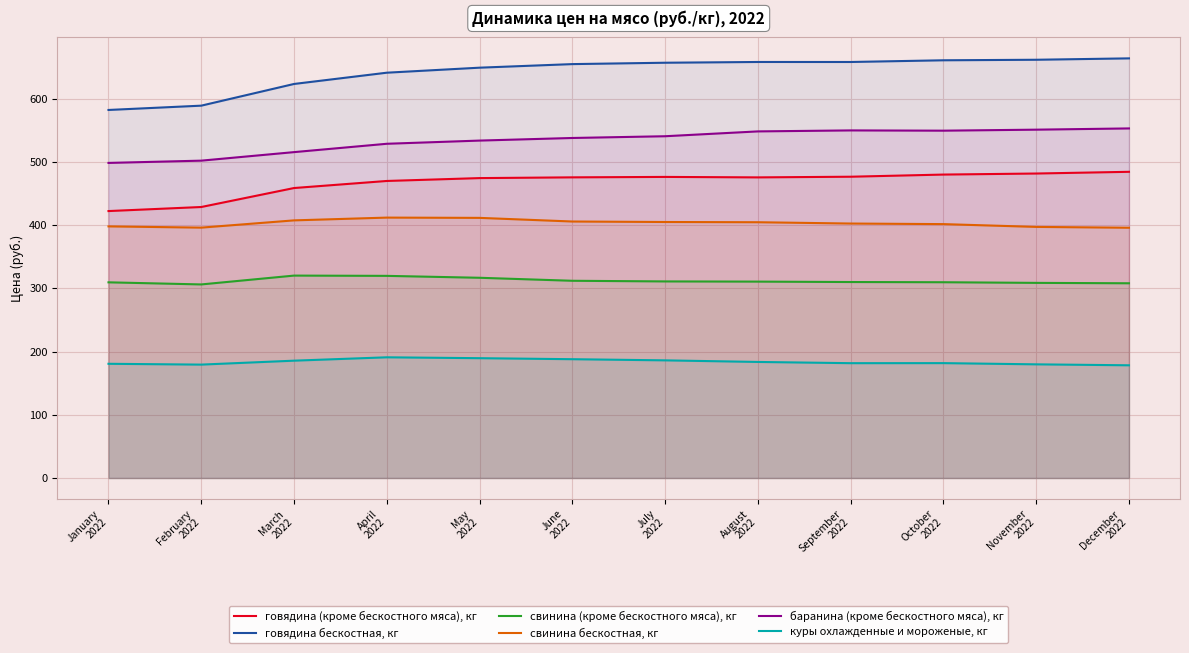

What is the difference between the second highest and second lowest values in the говядина бескостная, кг series?

72.6